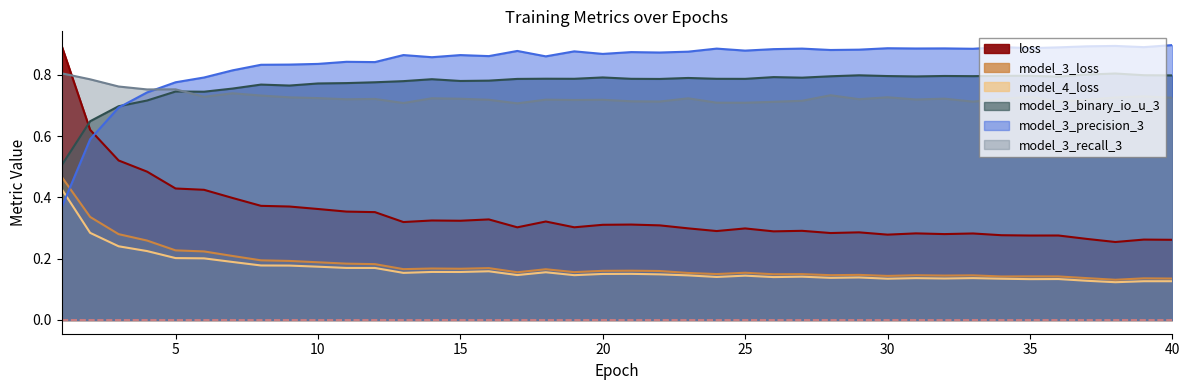

True or false: loss has a value of 0.2 at 3.

False